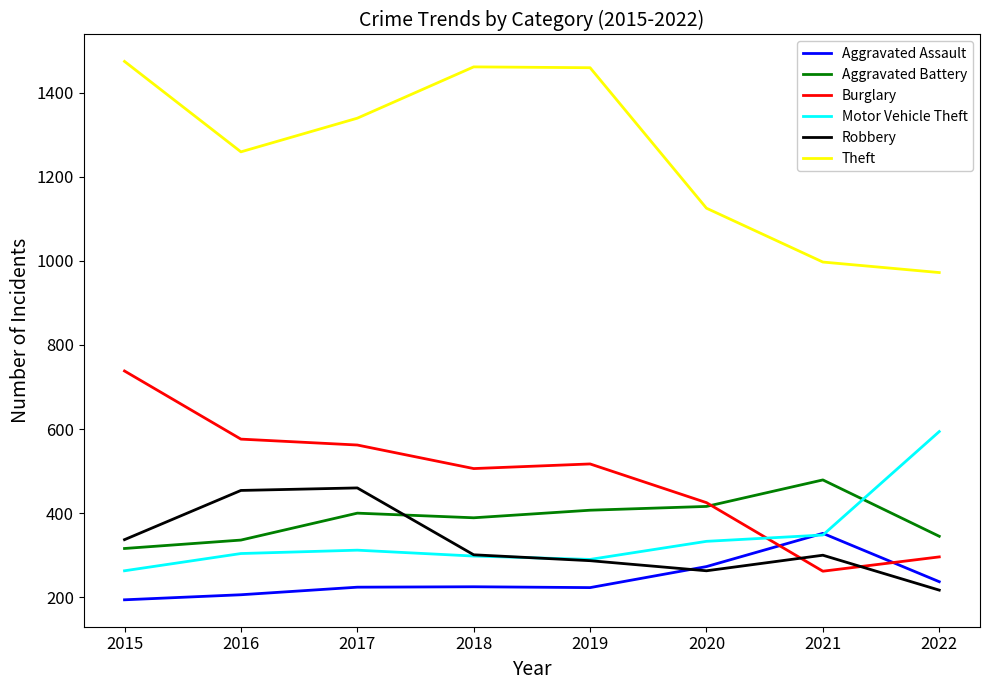

How many interior local peaks does the Theft series have?

1